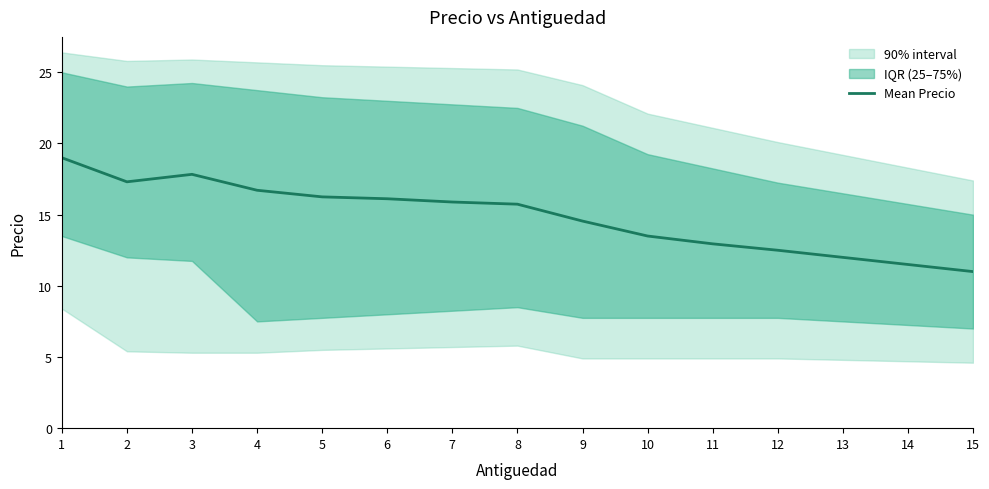

The chart shows a value of 16.7 at 4. True or false?

True